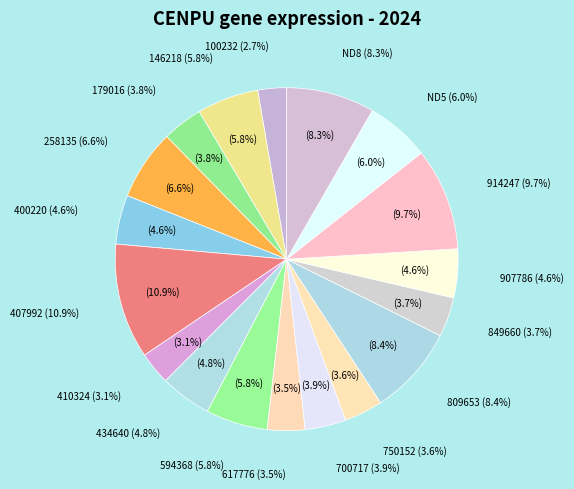

Is it true that 100232 is 17% of the pie?

False